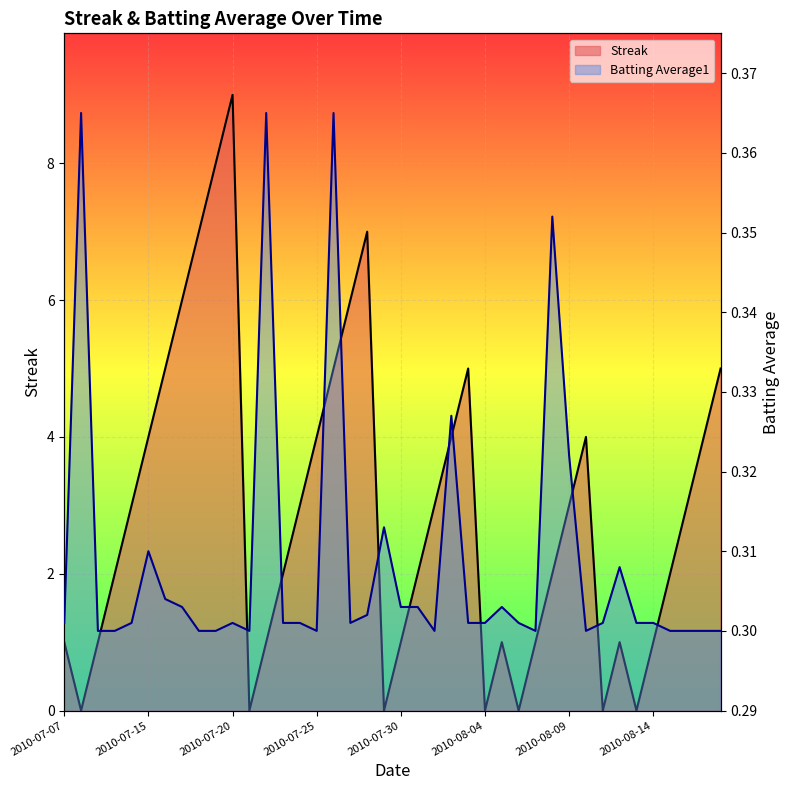

Where does the Streak series first go above 3?

2010-07-15